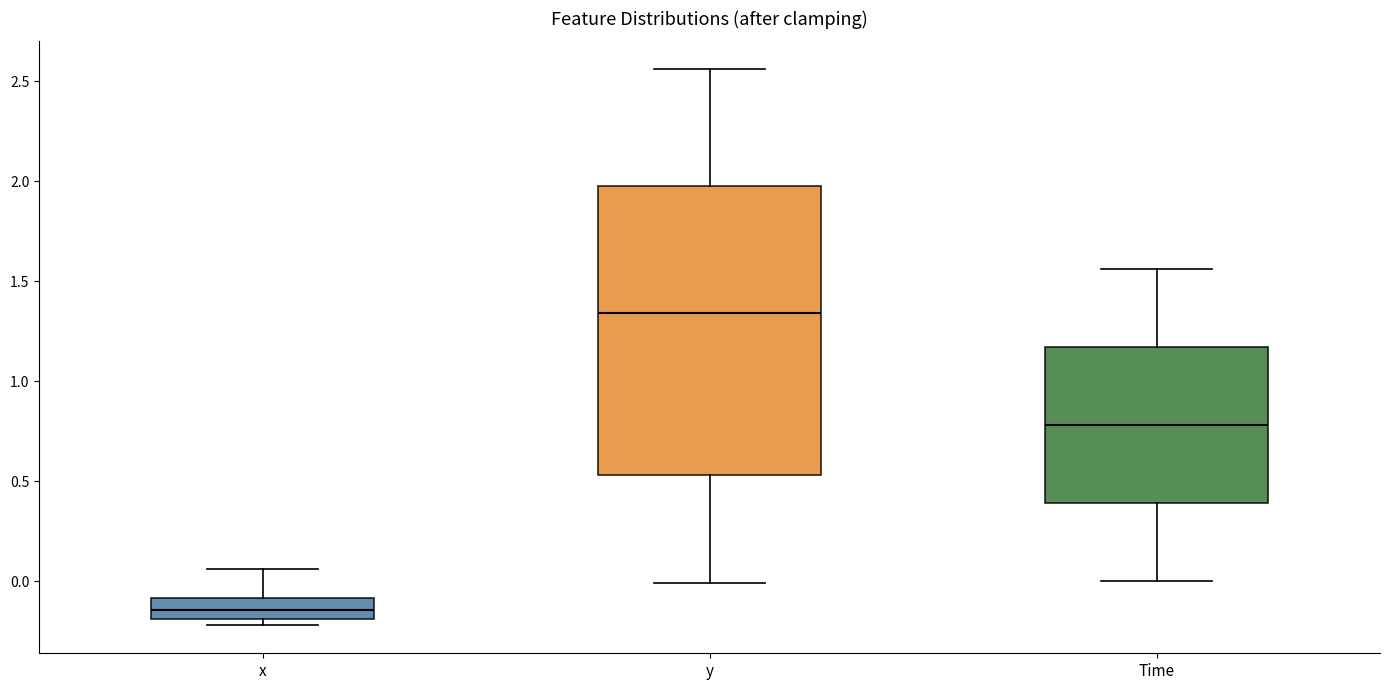

Reading left to right, transcribe this box plot: for each box, give where its median line is, the range the box spans, and where its two whiskers end, as read against the y-axis. The values are not printed on the chart, so give them approximately, as read against the axis.

x: median -0.15, box -0.20 to -0.10, whiskers -0.20 (just below the box's lower edge) to 0.05
y: median 1.35, box 0.55 to 2.00, whiskers 0.00 to 2.55
Time: median 0.80, box 0.40 to 1.15, whiskers 0.00 to 1.55